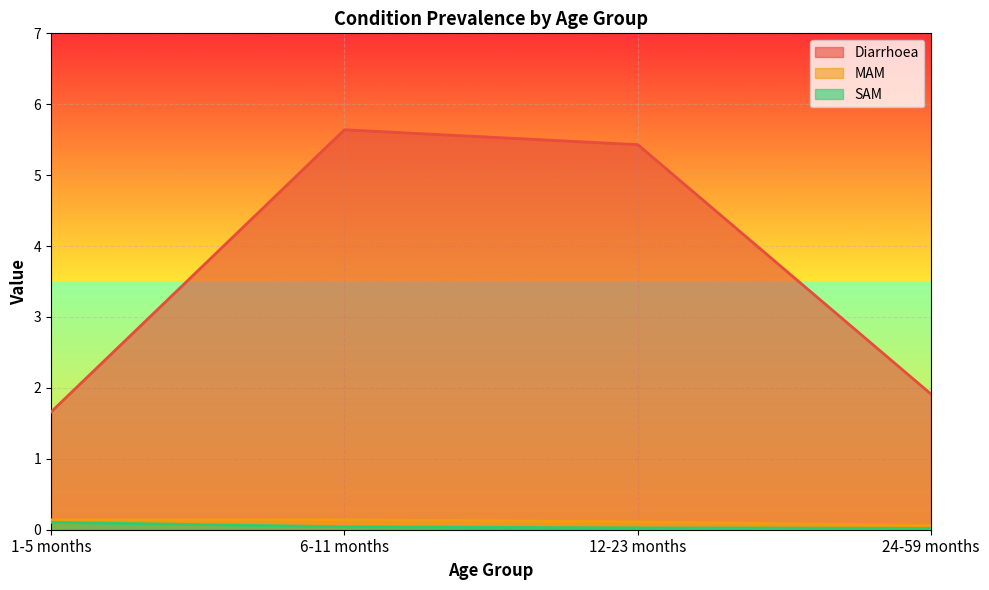

What is the difference between the maximum and minimum values in the MAM series?

0.1